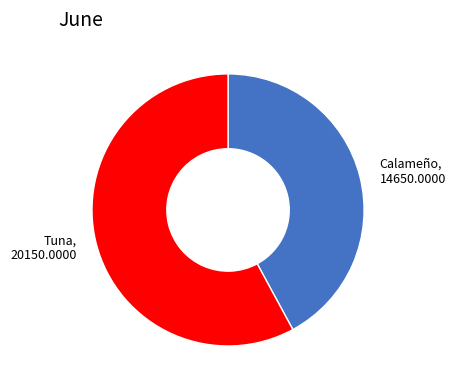

Rank the categories by value from lowest to highest.

Calameño, Tuna